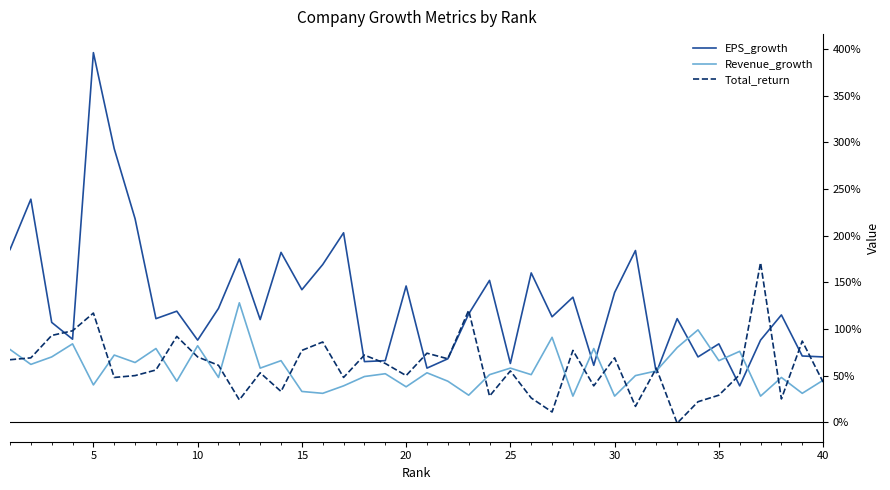

True or false: Total_return and EPS_growth intersect in this chart.

True